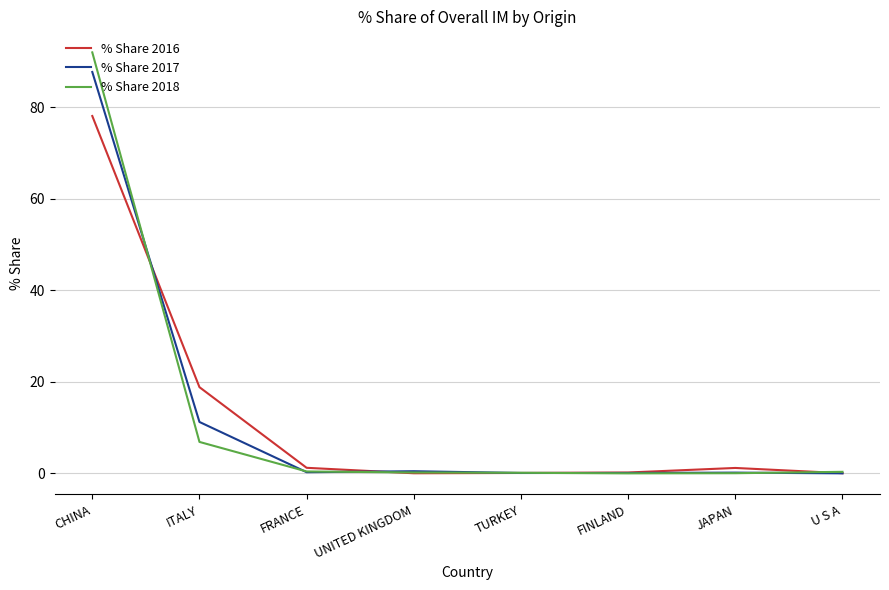

Read the % Share 2016 value at TURKEY.

0.1